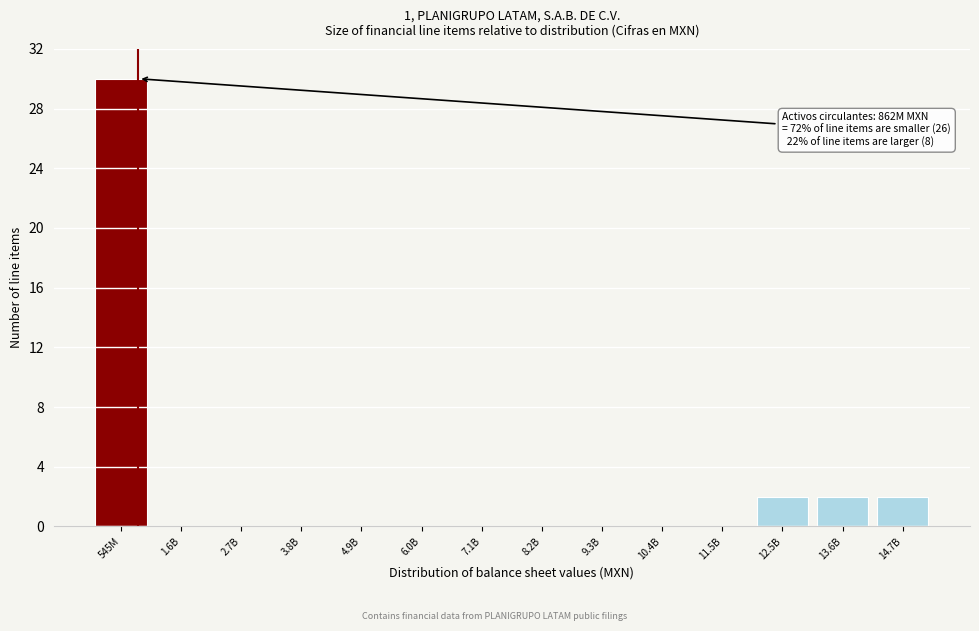

Reading left to right, what are all the values shown in this chart?

545M=30	1.6B=0	2.7B=0	3.8B=0	4.9B=0	6.0B=0	7.1B=0	8.2B=0	9.3B=0	10.4B=0	11.5B=0	12.5B=2	13.6B=2	14.7B=2